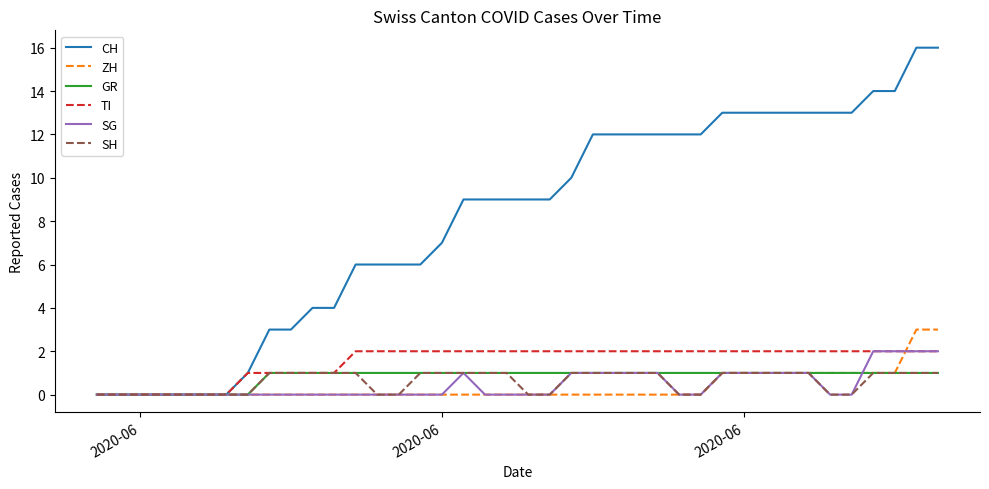

What is the maximum value shown in the chart?

16